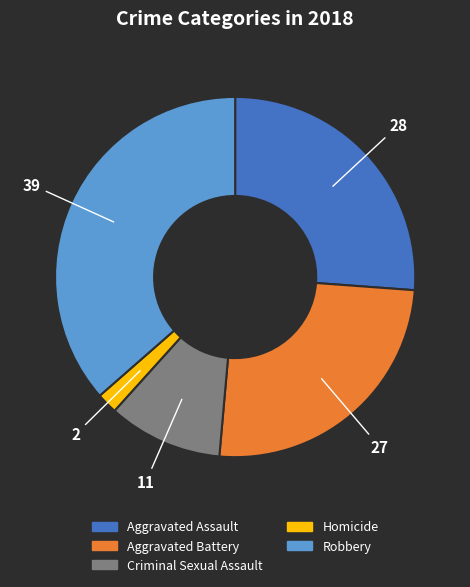

Between Criminal Sexual Assault and Aggravated Battery, which is larger?

Aggravated Battery